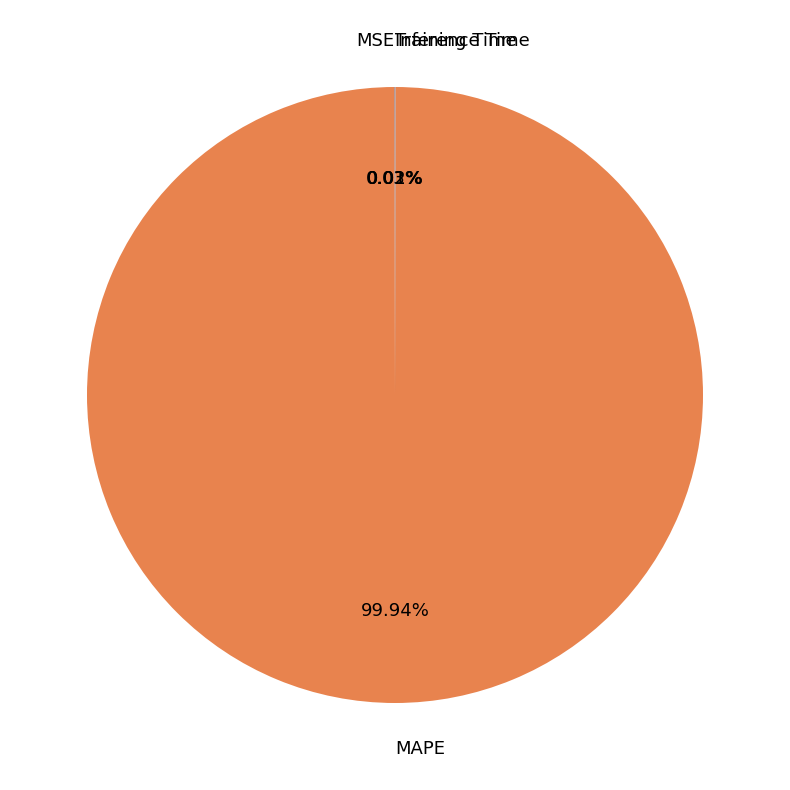

Which slice is the largest?

MAPE